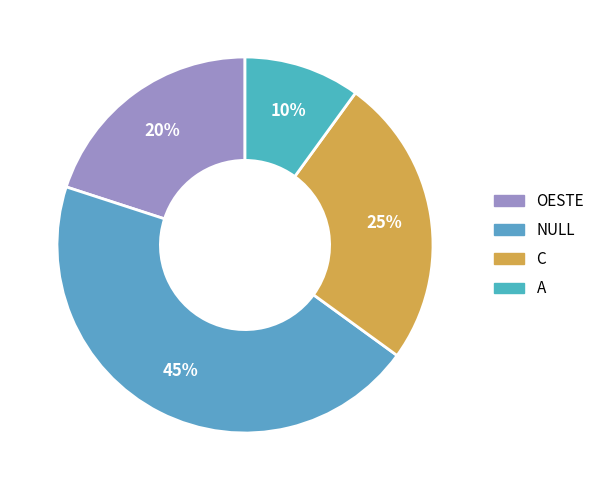

The A slice represents 10% of the pie. True or false?

True